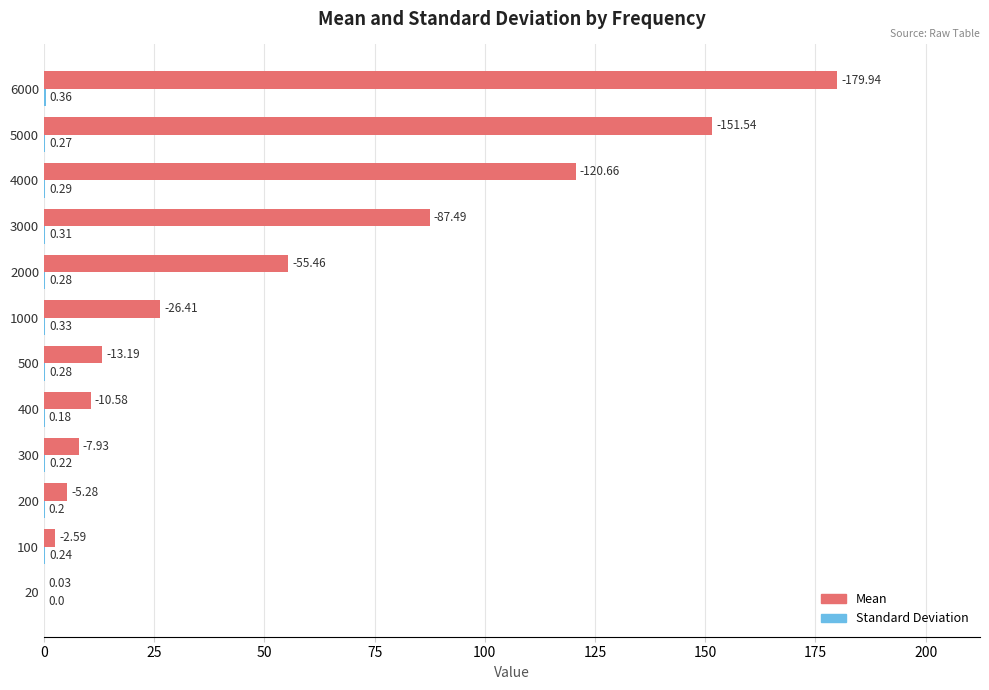

At which category is the sum across all series the highest?

6000